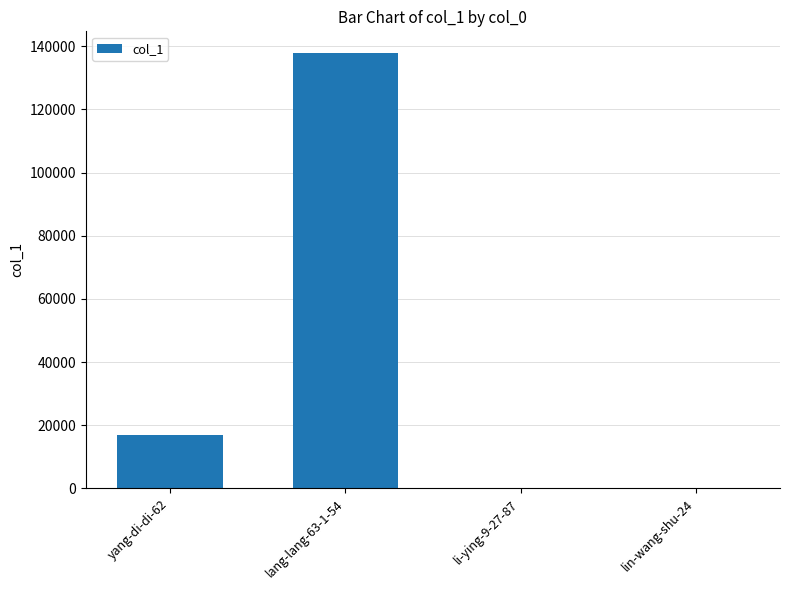

What is the change in value from yang-di-di-62 to lin-wang-shu-24?

-16813